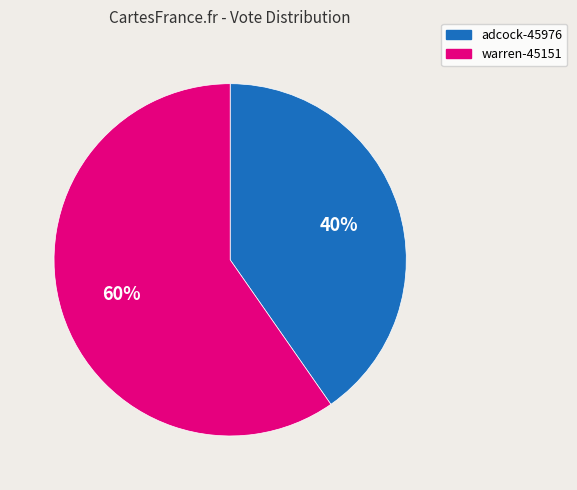

Rank the categories by value from lowest to highest.

adcock-45976, warren-45151